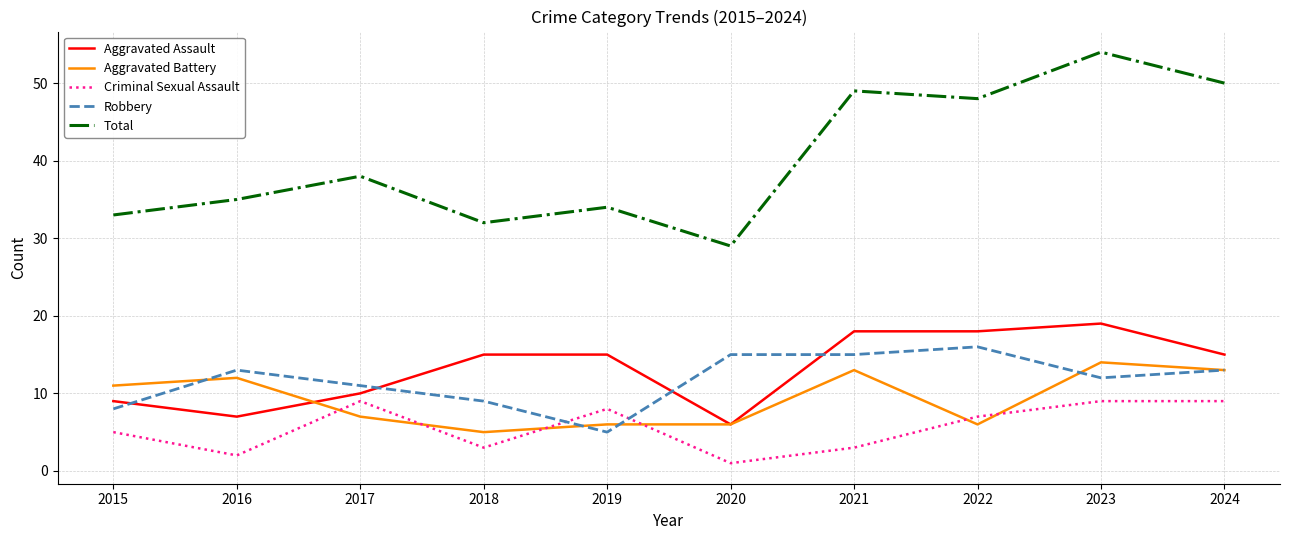

In Total, how many points are higher than both neighbors (excluding endpoints)?

4